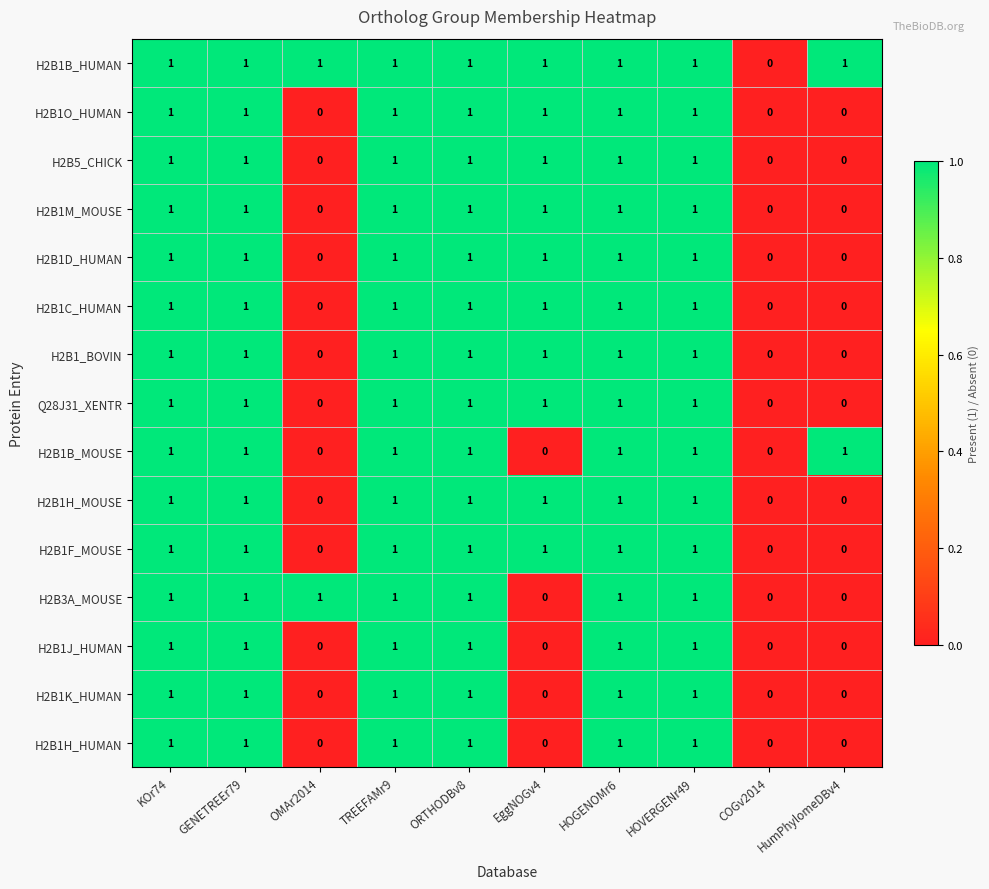

Count the H2B1C_HUMAN values in the range 0 to 1.

10